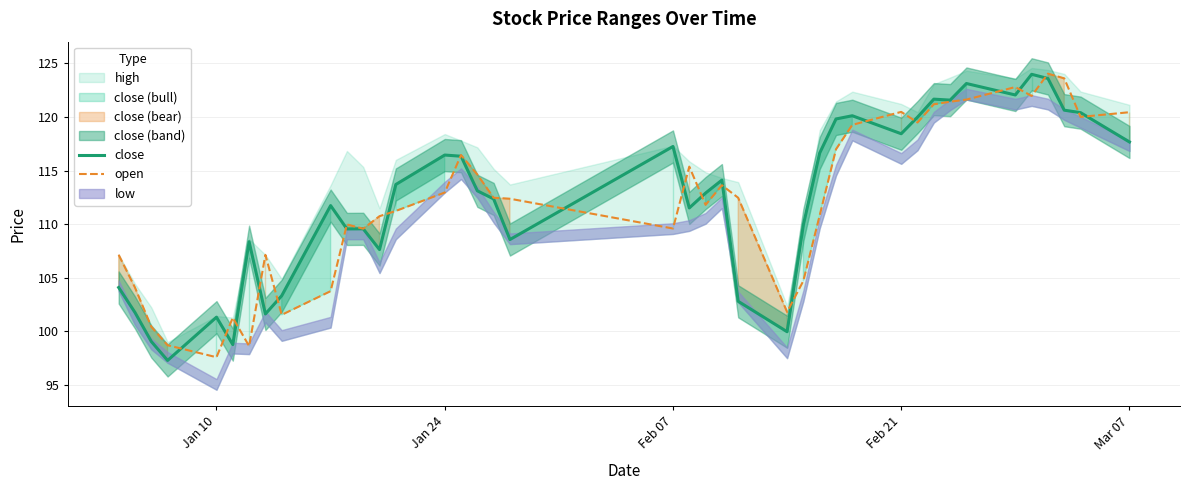

Which category has the lowest value in the open series?

Jan 10